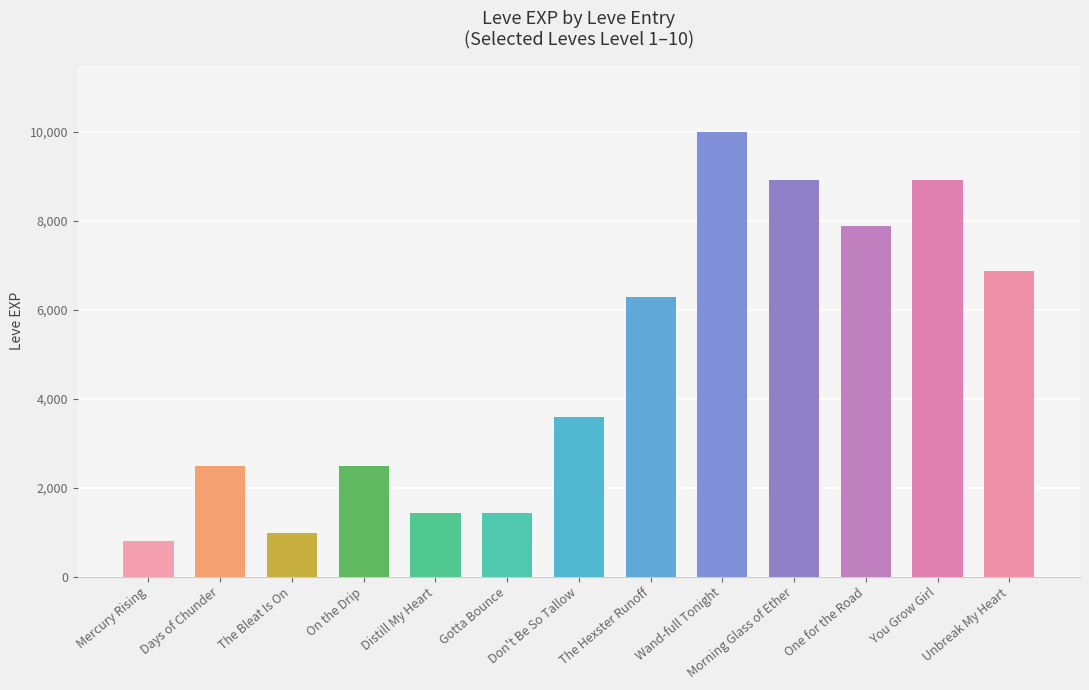

True or false: the data shows 3358 at The Hexster Runoff.

False